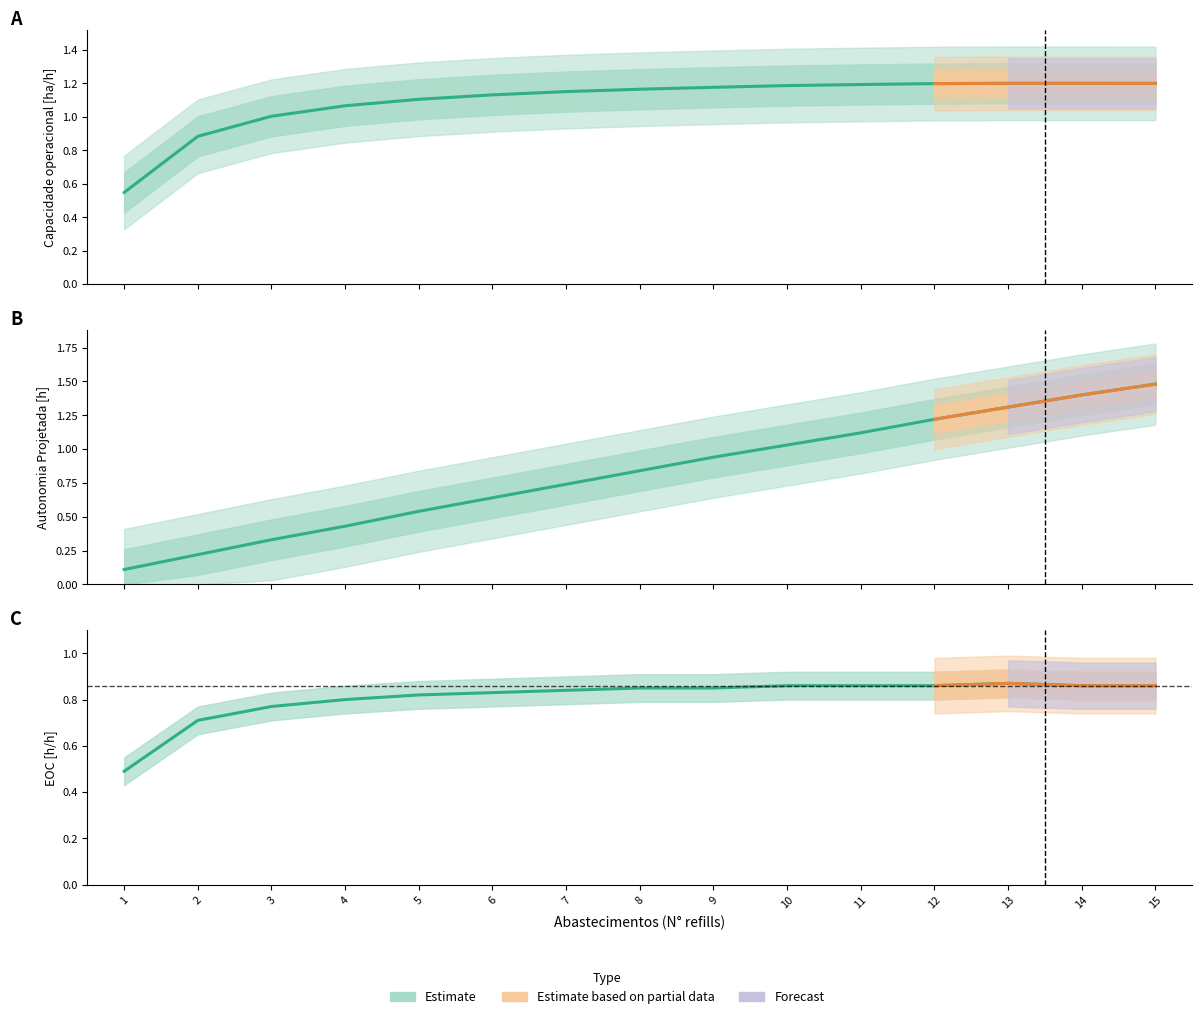

Reading left to right, extract all data points from this chart.

Capacidade operacional [ha/h]: 1=0.5	2=0.9	3=1.0	4=1.1	5=1.1	6=1.1	7=1.2	8=1.2	9=1.2	10=1.2	11=1.2	12=1.2	13=1.2	14=1.2	15=1.2
Autonomia Projetada [h]: 1=0.1	2=0.2	3=0.3	4=0.4	5=0.5	6=0.6	7=0.7	8=0.8	9=0.9	10=1.0	11=1.1	12=1.2	13=1.3	14=1.4	15=1.5
EOC [h/h]: 1=0.5	2=0.7	3=0.8	4=0.8	5=0.8	6=0.8	7=0.8	8=0.8	9=0.8	10=0.9	11=0.9	12=0.9	13=0.9	14=0.9	15=0.9